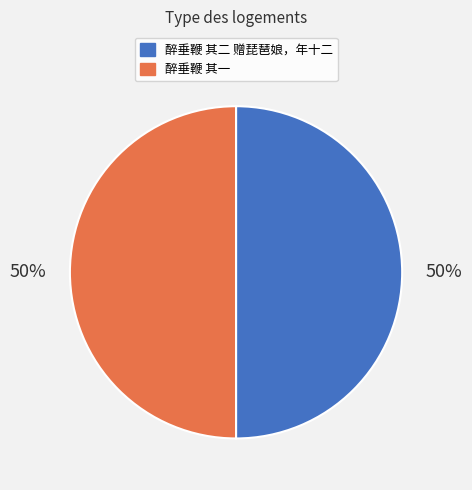

Is the sum of 醉垂鞭 其二 赠琵琶娘，年十二 and 醉垂鞭 其一 greater than half?

Yes